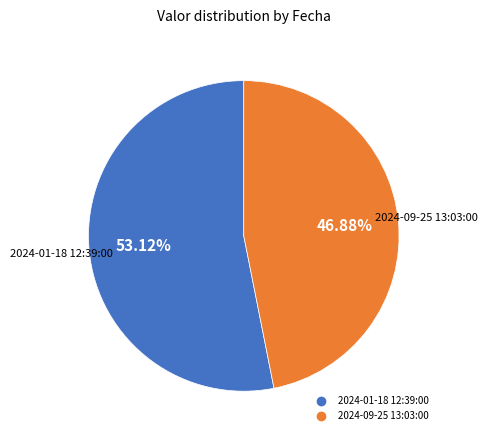

To the nearest percent, what portion does 2024-01-18 12:39:00 represent?

53%